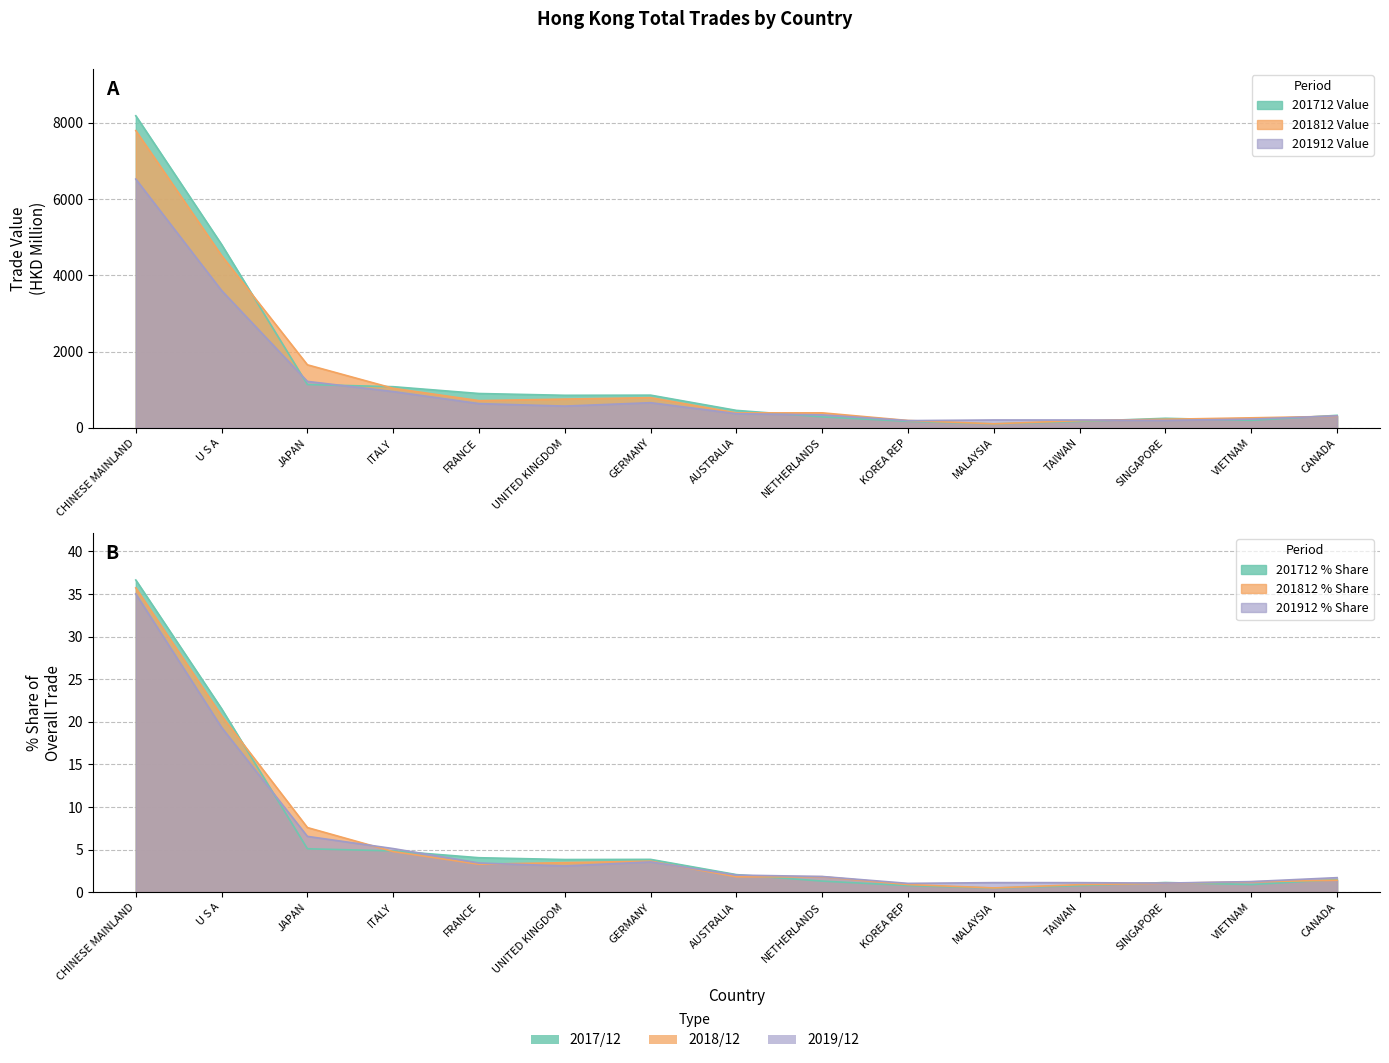

Rank the categories by 201812 Value value from highest to lowest.

CHINESE MAINLAND, U S A, JAPAN, ITALY, GERMANY, UNITED KINGDOM, FRANCE, NETHERLANDS, AUSTRALIA, CANADA, VIETNAM, SINGAPORE, KOREA REP, TAIWAN, MALAYSIA